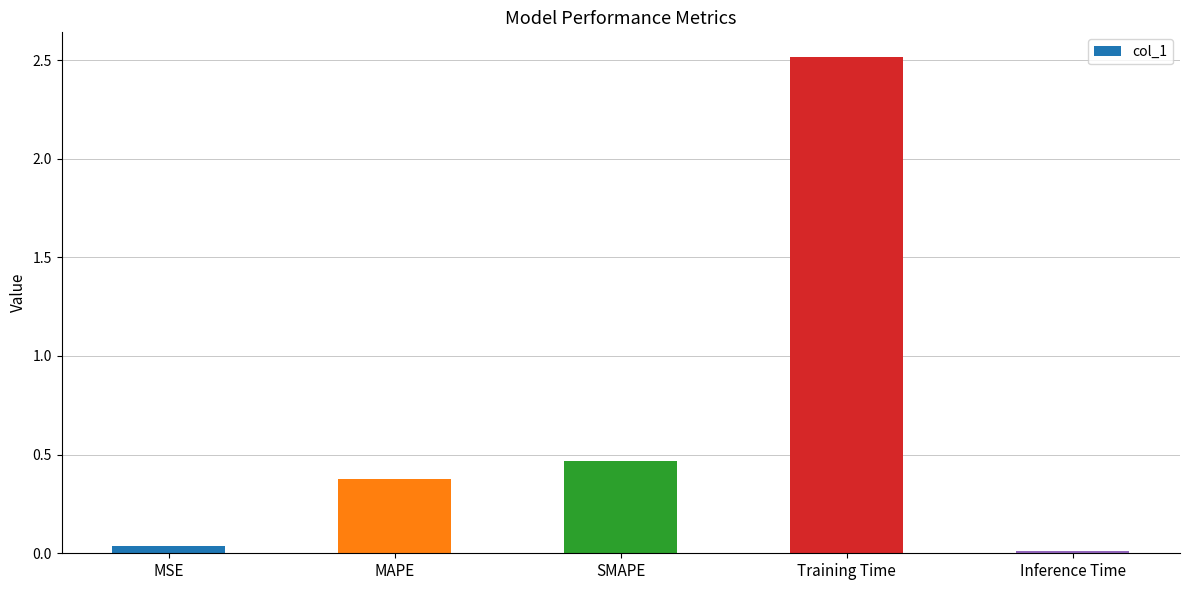

True or false: the data shows 2.5 at Training Time.

True